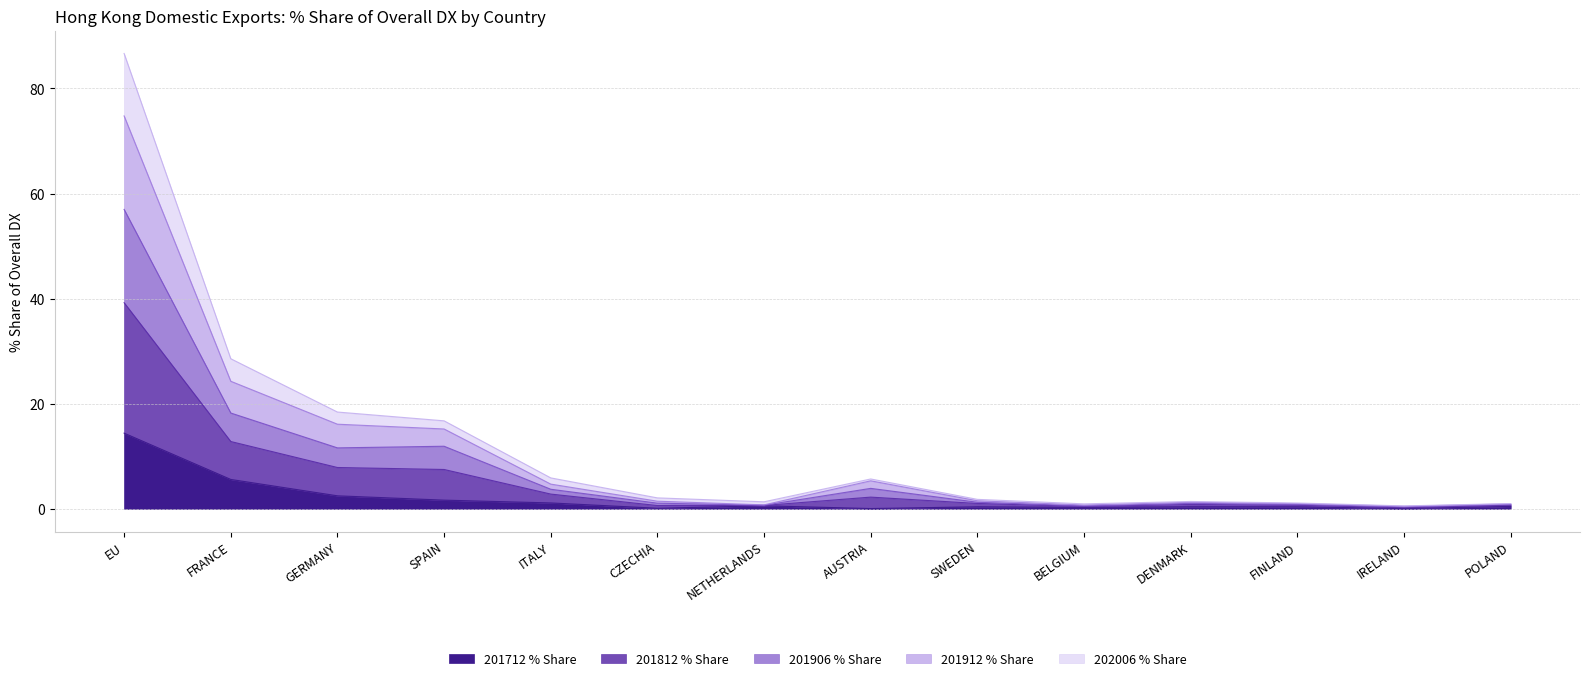

The value of 201912 % Share at NETHERLANDS is 1.9. True or false?

False